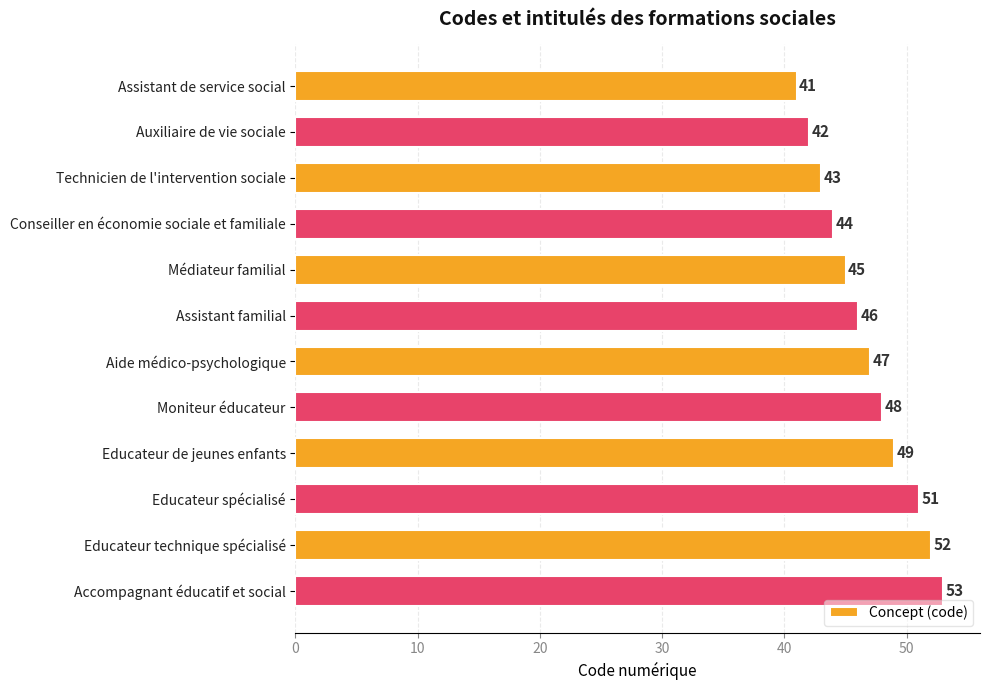

What is the greatest value displayed?

53